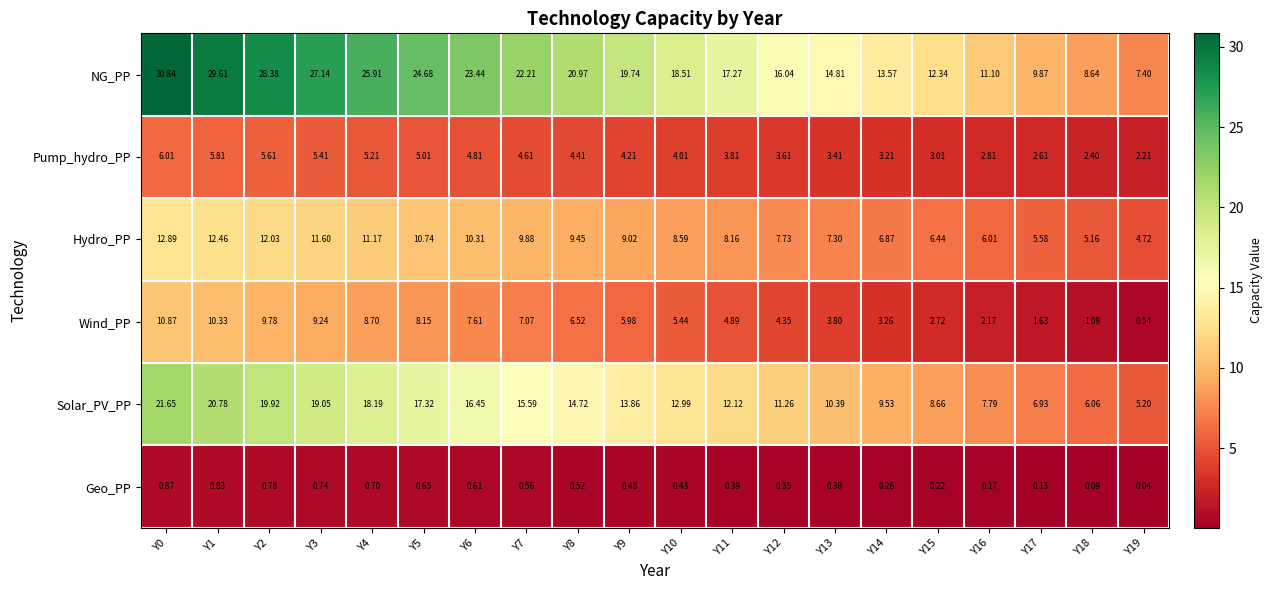

Which series has the widest spread of values?

NG_PP